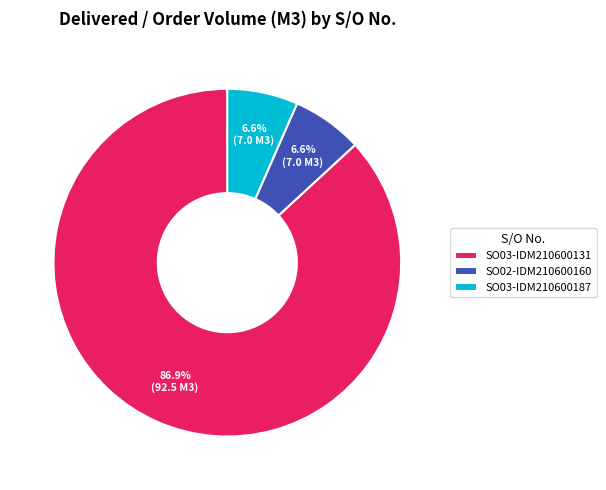

What is the majority slice?

SO03-IDM210600131